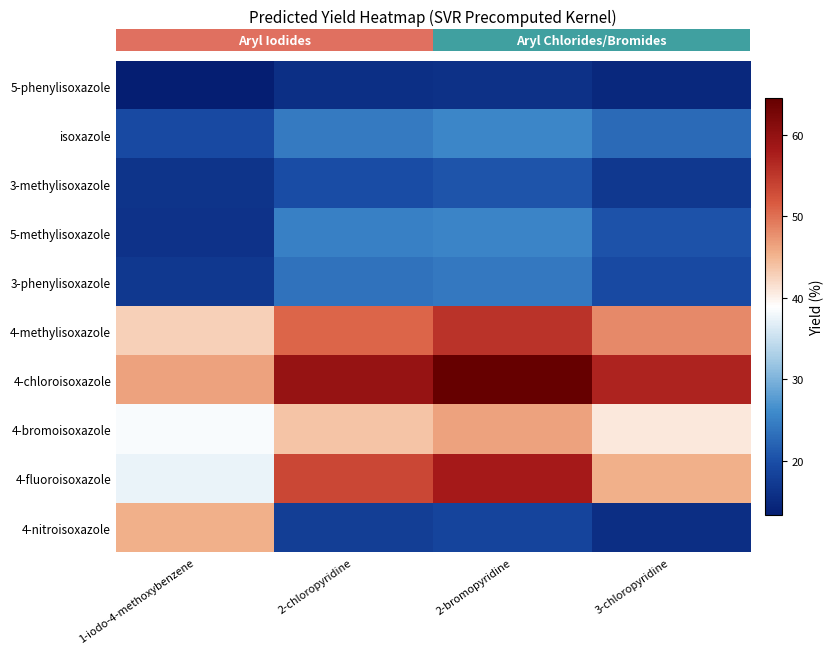

Reading right to left, list all the values displayed in this chart.

row_0: 14.8	16.0	15.8	13.3
row_1: 22.9	25.6	24.3	19.3
row_2: 17.1	20.7	19.9	16.4
row_3: 20.4	25.5	24.9	16.3
row_4: 19.4	24.1	23.5	17.1
row_5: 48.2	55.4	50.8	42.7
row_6: 57.1	64.5	59.5	46.4
row_7: 40.9	46.3	43.8	38.4
row_8: 45.4	58.1	53.4	37.4
row_9: 15.6	18.6	17.8	45.4